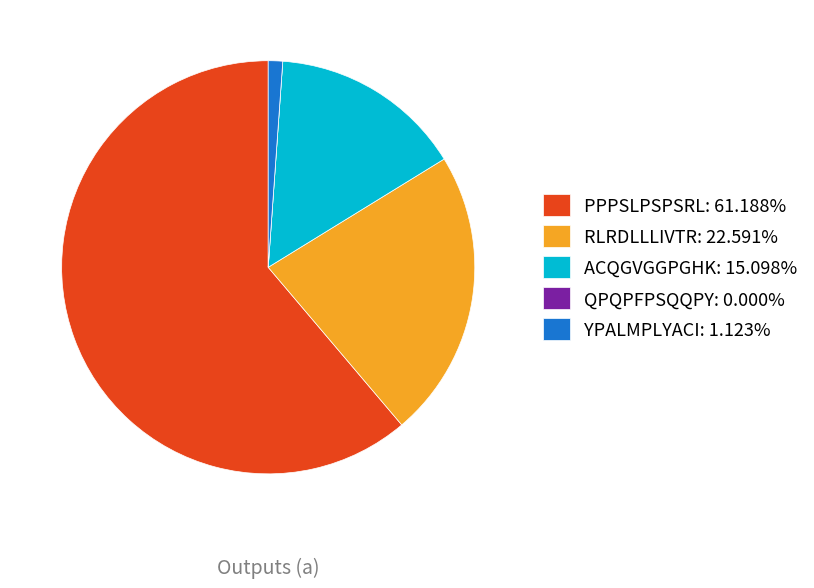

Does PPPSLPSPSRL: 61.188% represent more than half of the total?

Yes